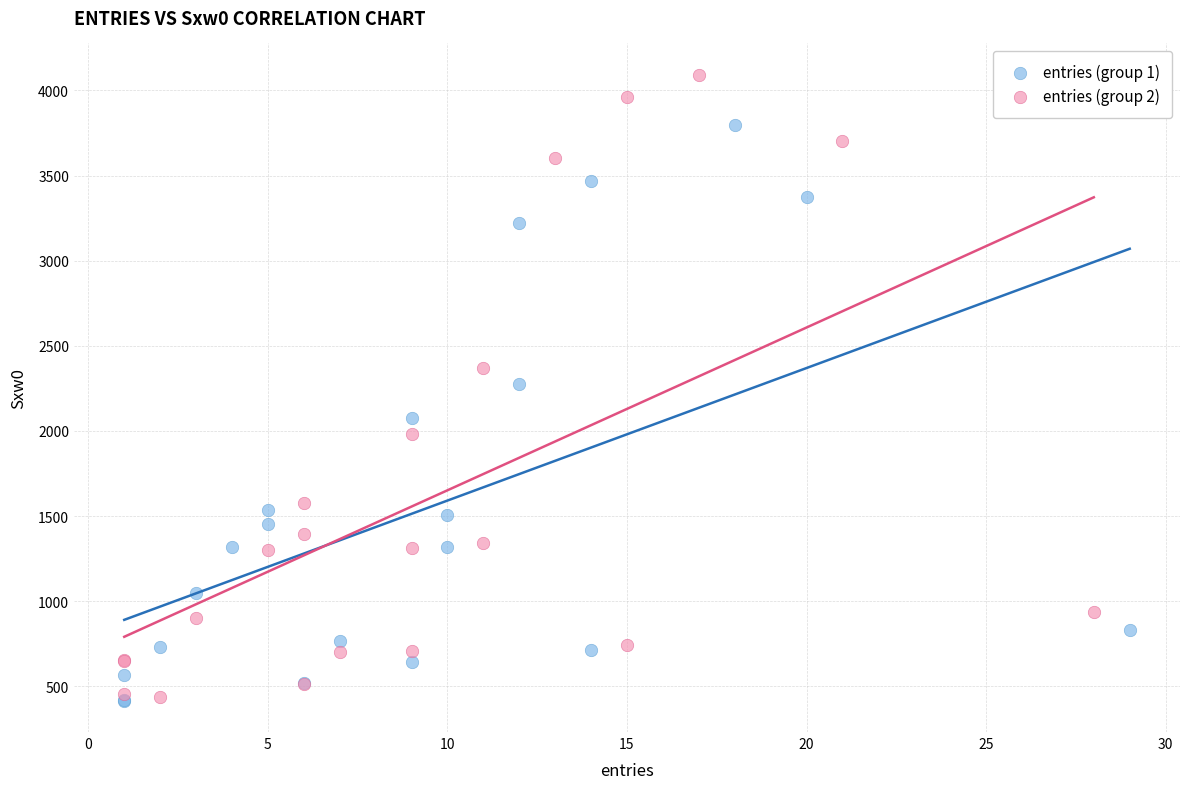

Which series reaches the maximum Y coordinate?

entries (group 2)